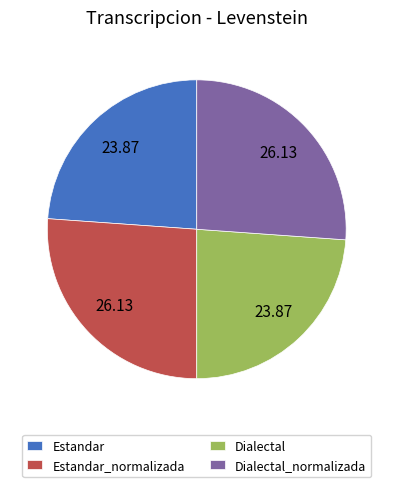

Does any single category account for the majority?

No